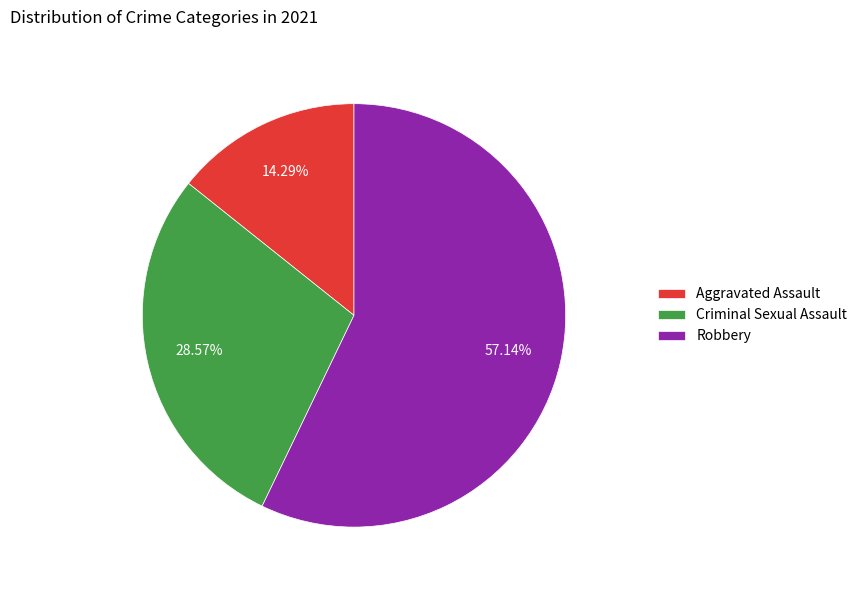

To the nearest percent, what percentage of the pie is Criminal Sexual Assault?

29%